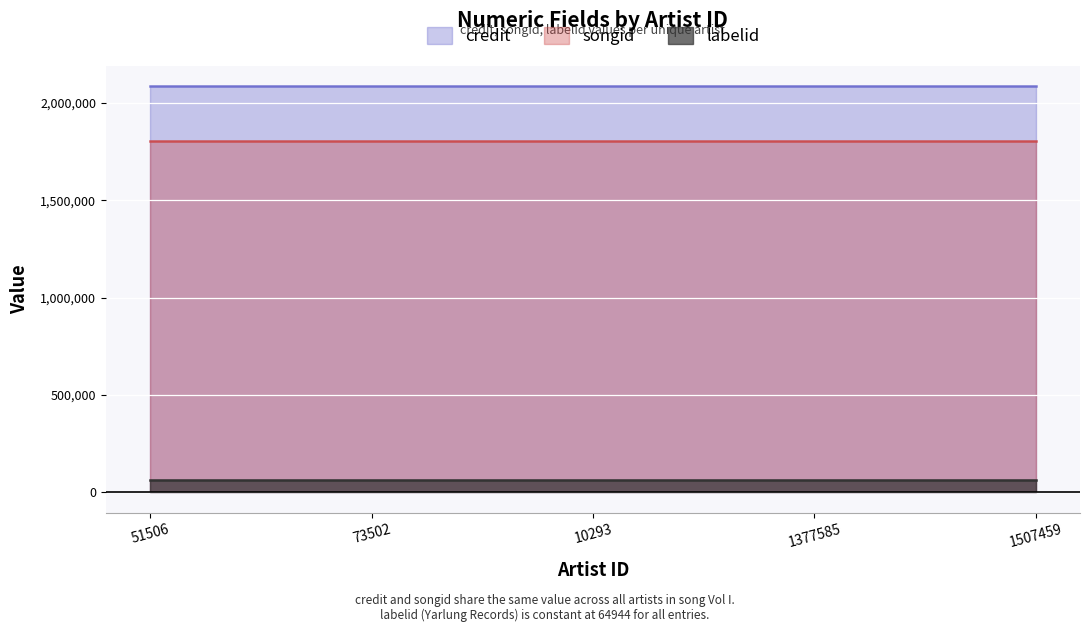

List the series in order of their peak value, lowest first.

labelid, songid, credit